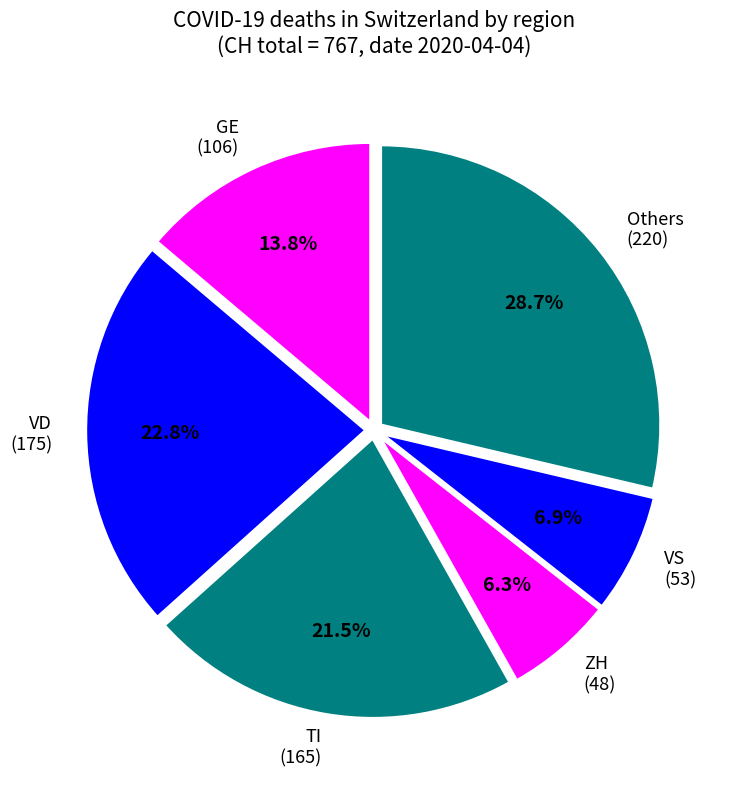

Is there any slice that represents more than half of the pie?

No